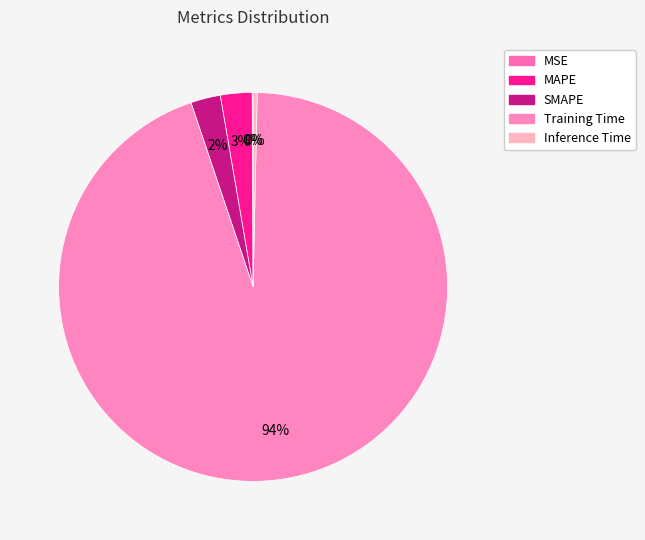

Rank the categories by value from lowest to highest.

MSE, Inference Time, SMAPE, MAPE, Training Time